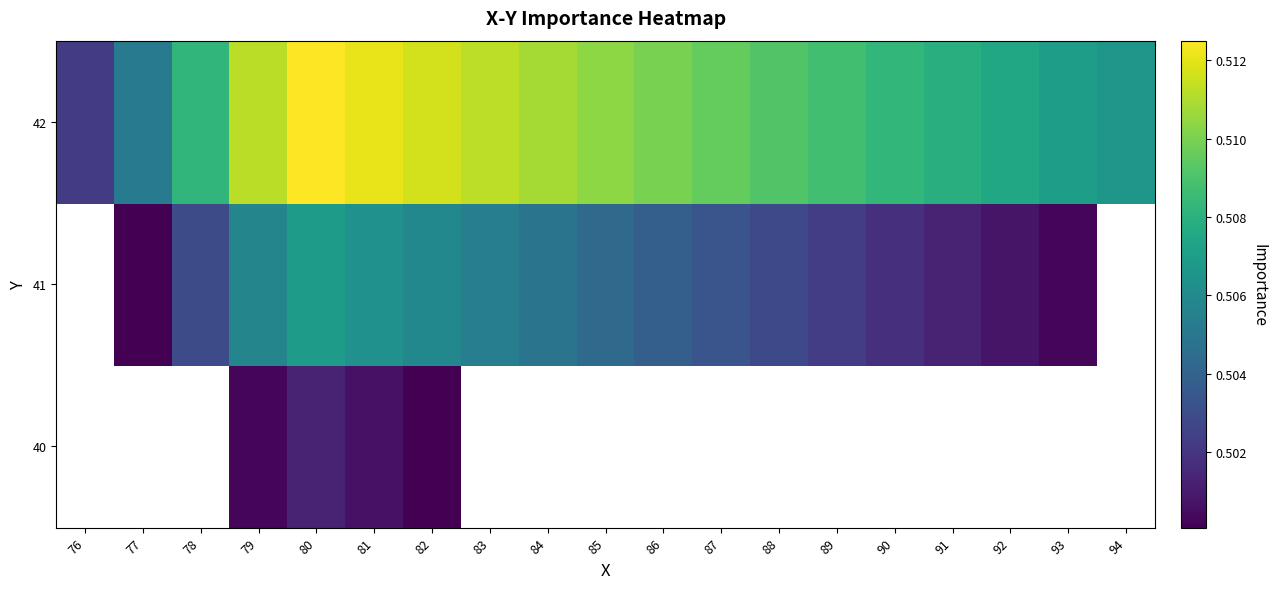

The value of 42 at 92 is 0.3. True or false?

False